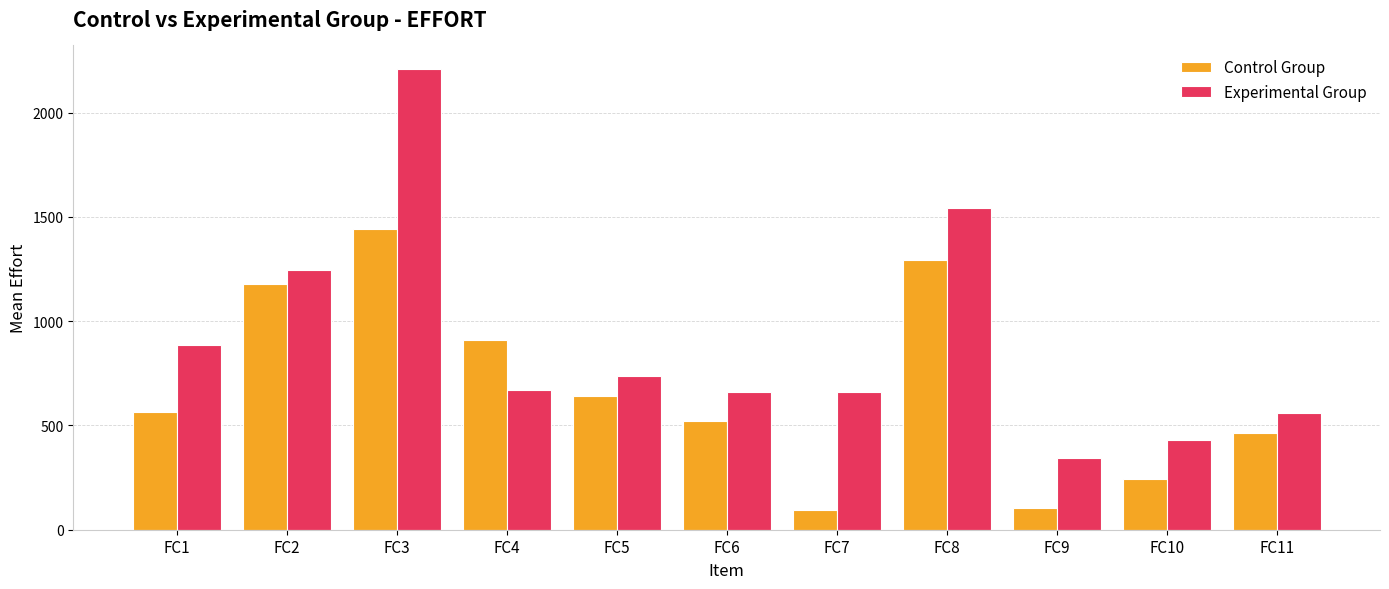

Which series changed the most between FC7 and FC9?

Experimental Group